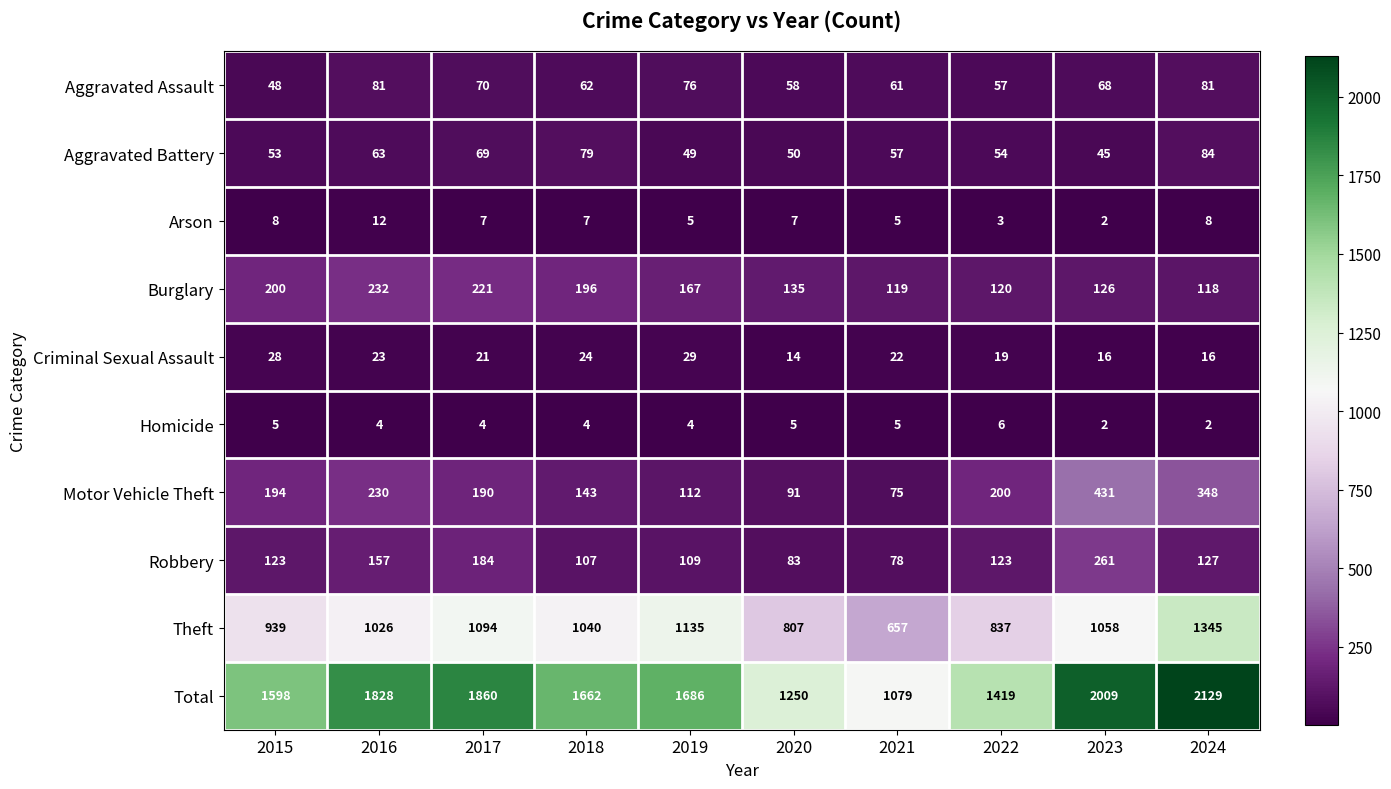

What is the sum of the Motor Vehicle Theft values at 2021 and 2022?

275